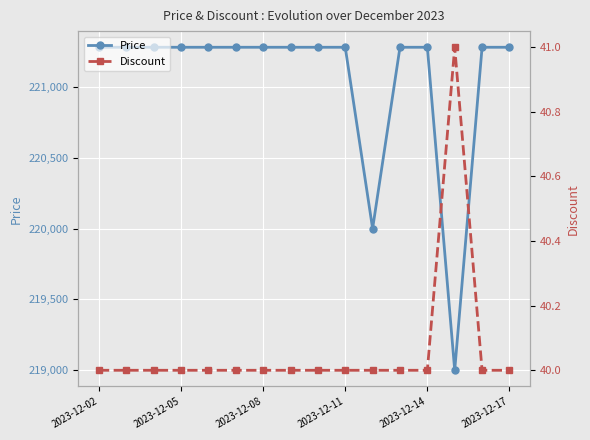

Rank the series at 2023-12-08 from lowest to highest value.

Discount, Price